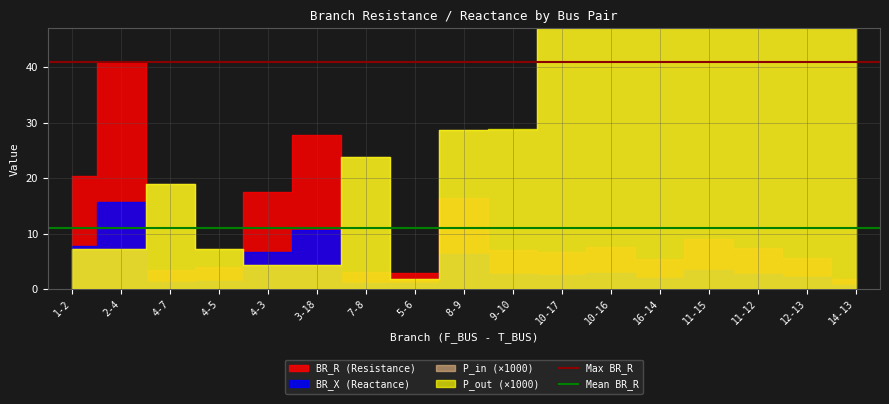

The Max BR_R series shows 40.8 at 2-4. True or false?

True